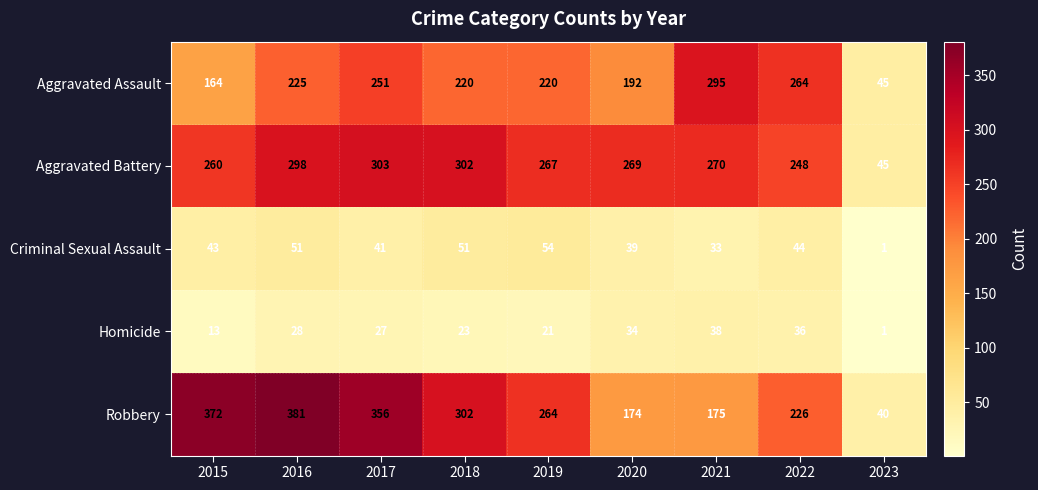

What is the maximum value shown in the chart?

381